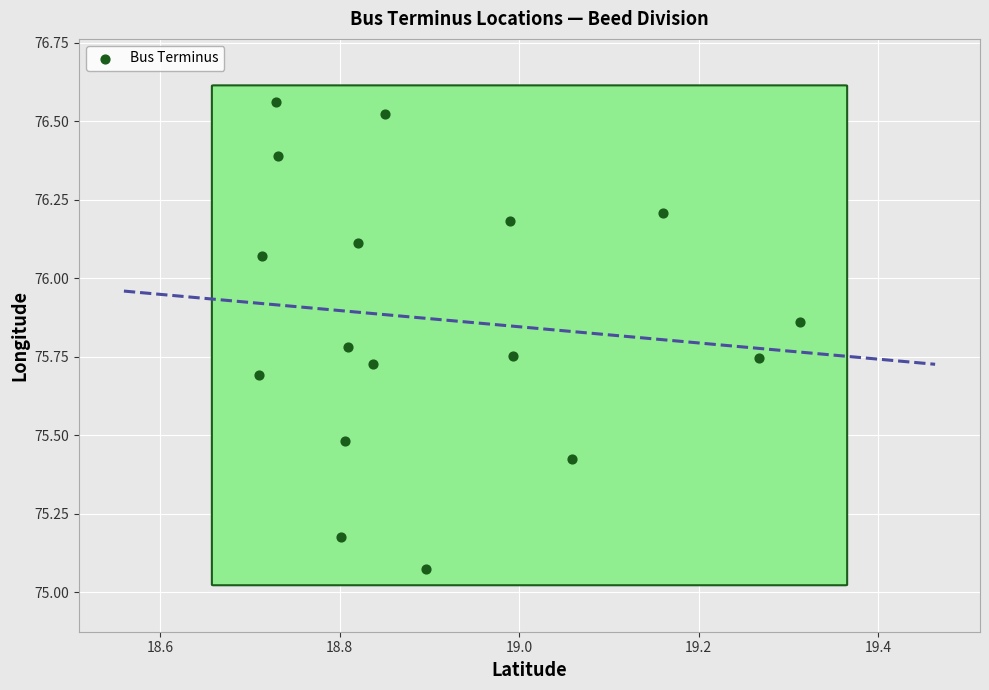

What is the range of Y values (max minus min)?

1.5